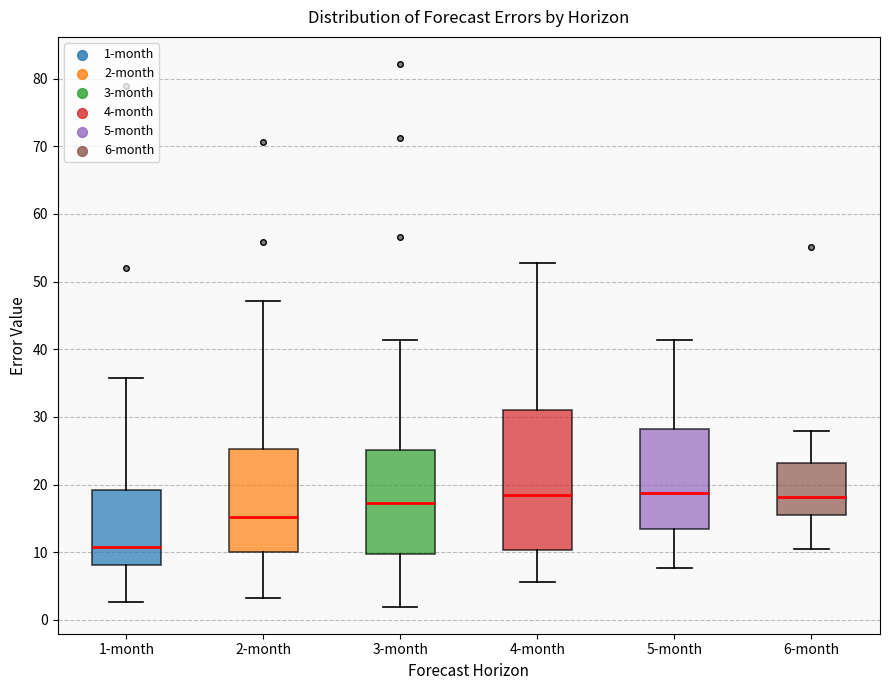

Reading left to right, read every box against the y-axis: the position of its median line, the range the box covers, and the ends of its whiskers. The values are not printed on the chart, so give them approximately, as read against the axis.

1-month: median 11, box 8 to 19, whiskers 3 to 36
2-month: median 15, box 10 to 25, whiskers 3 to 47
3-month: median 17, box 10 to 25, whiskers 2 to 41
4-month: median 18, box 10 to 31, whiskers 6 to 53
5-month: median 19, box 13 to 28, whiskers 8 to 41
6-month: median 18, box 15 to 23, whiskers 10 to 28